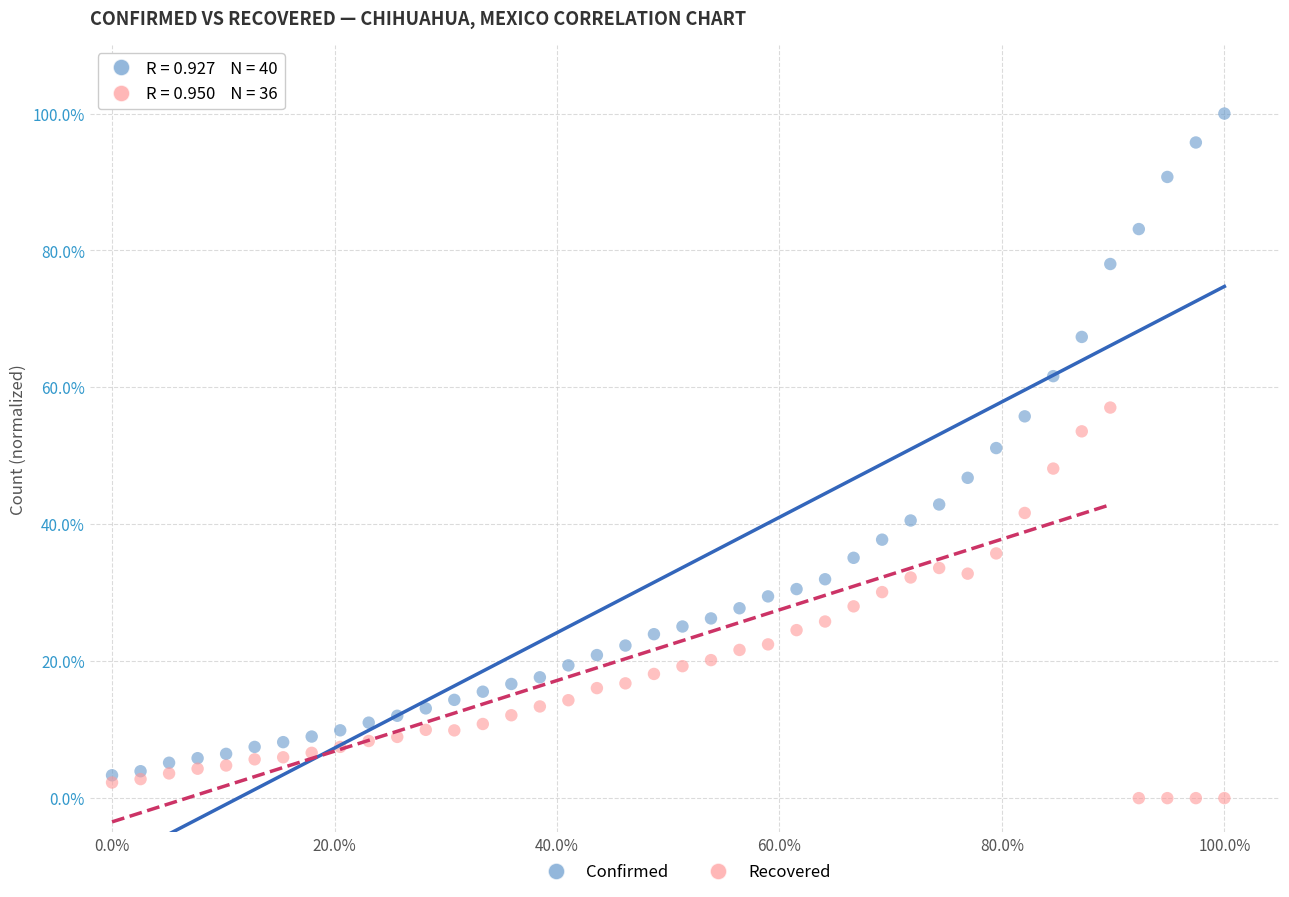

Which series has the widest spread of Y values?

Confirmed